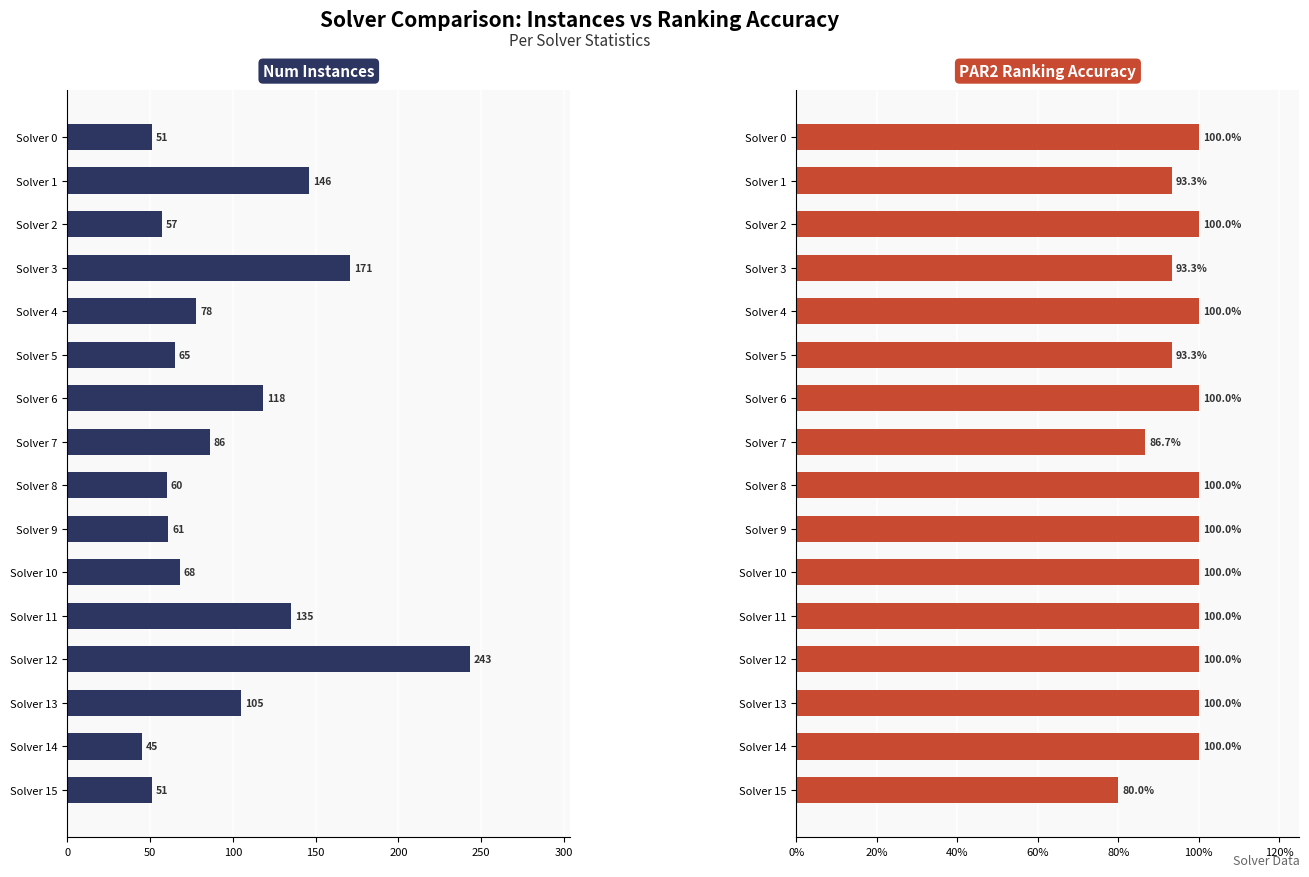

How many data points in num_instances are above 78?

7